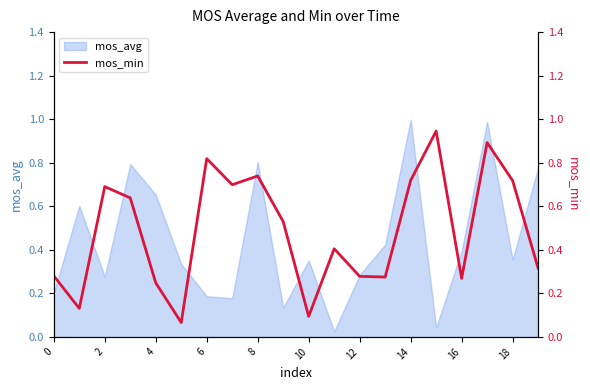

What is the difference between the maximum and second lowest values?

0.9